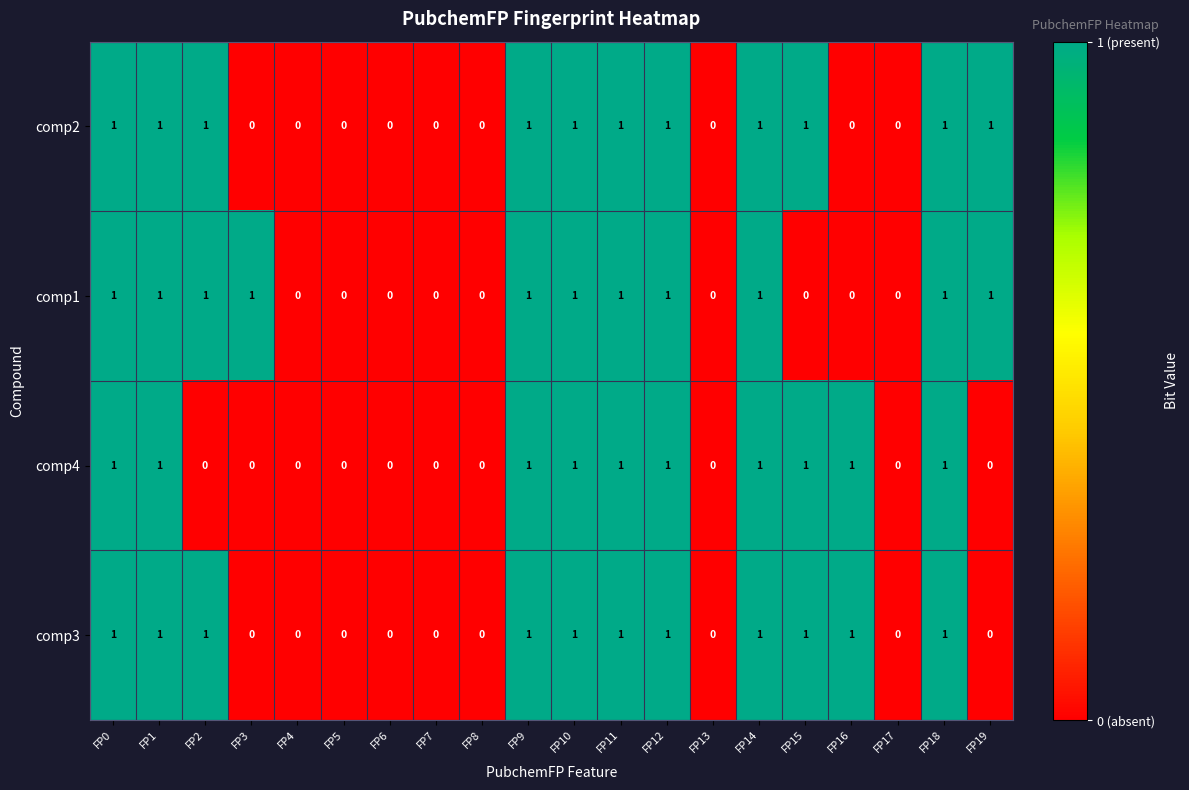

How many series are shown in this chart?

4